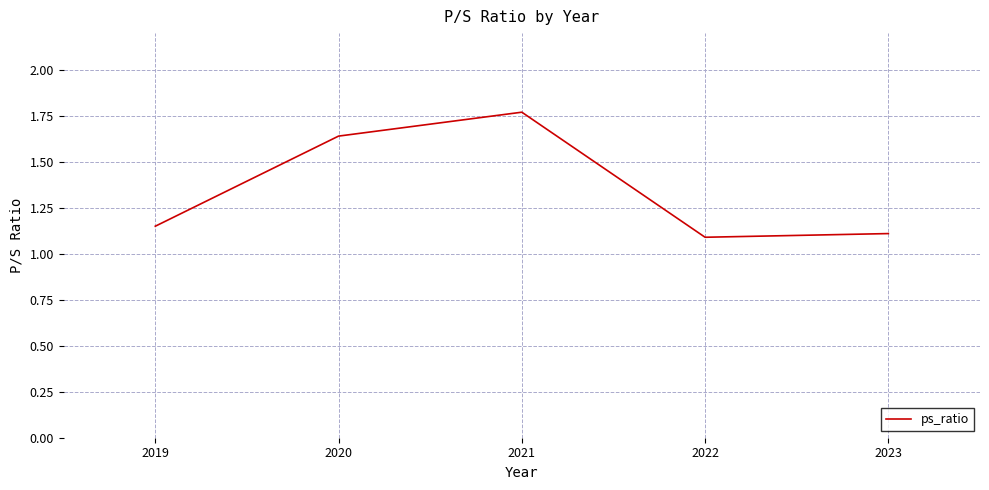

Between 2021 and 2022, which is larger?

2021